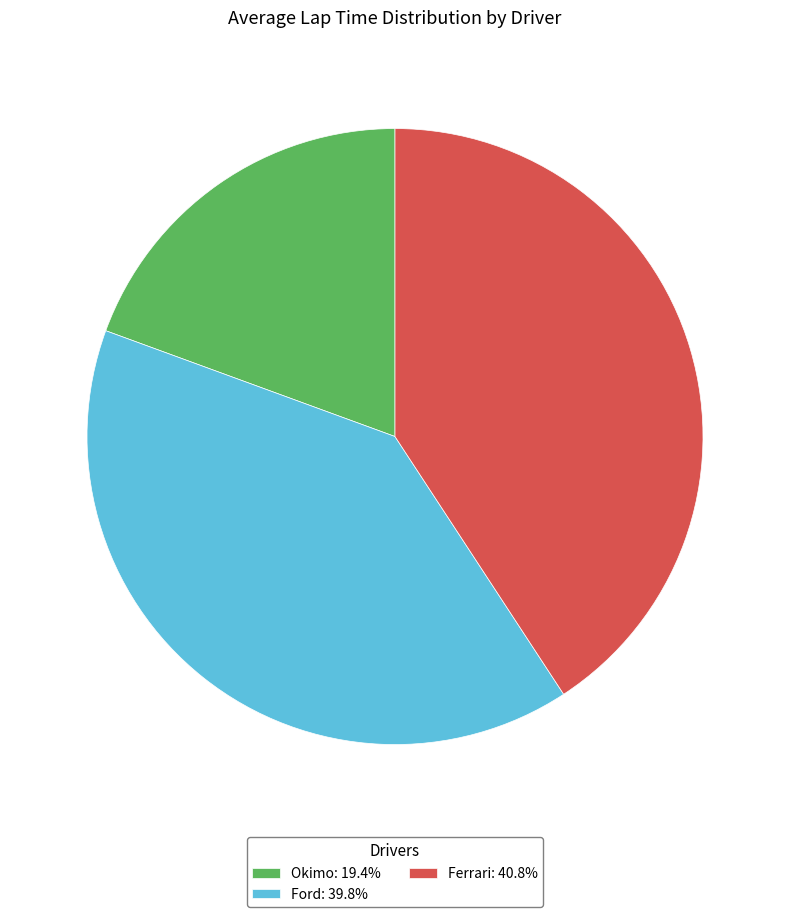

Is the sum of Okimo: 19.4% and Ford: 39.8% greater than half?

Yes